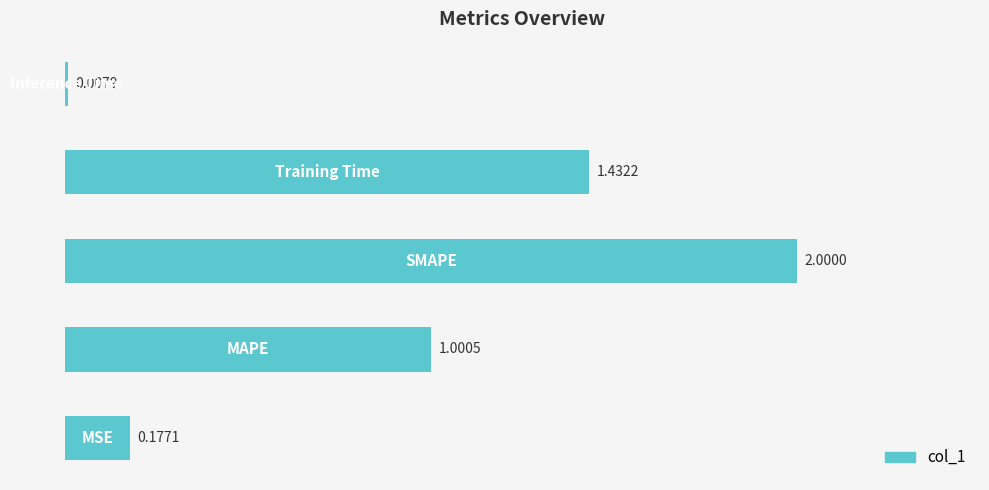

What is the greatest value displayed?

2.0